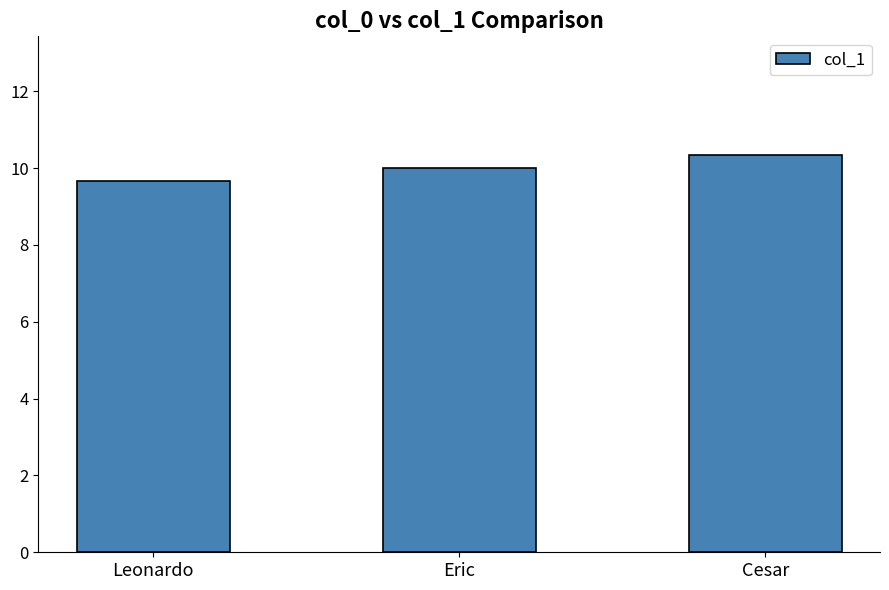

The chart shows a value of 9.7 at Leonardo. True or false?

True